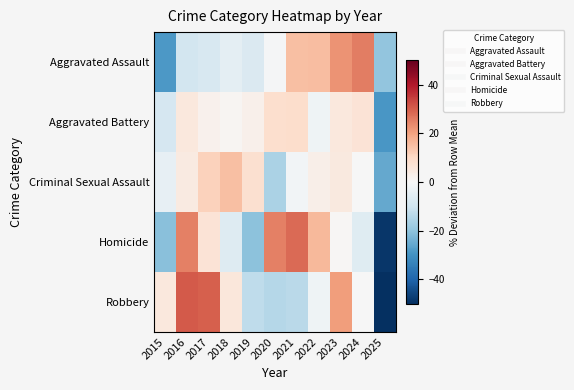

At which category is the sum across all series the highest?

2016